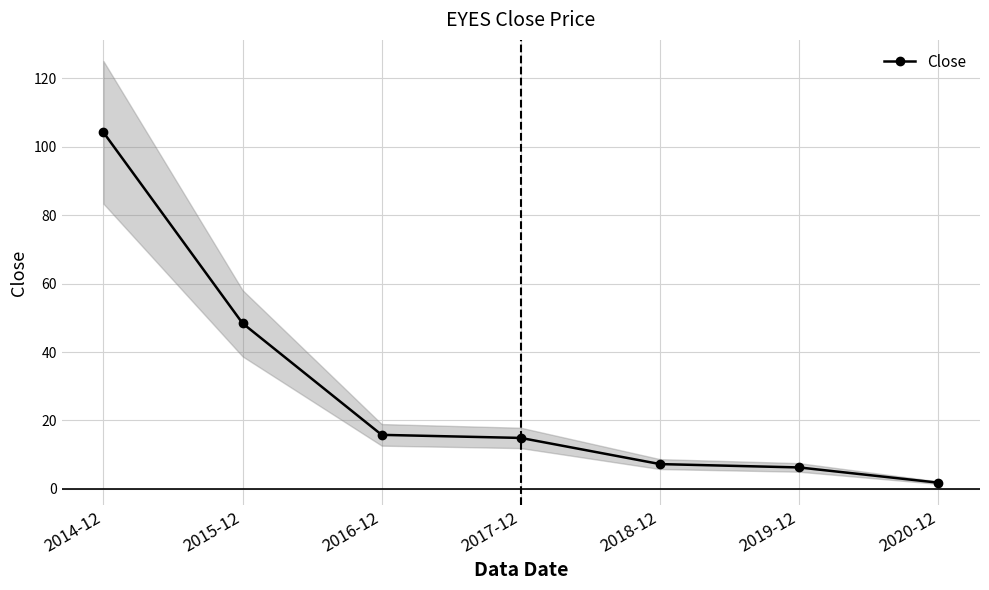

Reading left to right, extract all data points from this chart.

2014-12=104.2	2015-12=48.4	2016-12=15.8	2017-12=14.9	2018-12=7.2	2019-12=6.3	2020-12=1.8